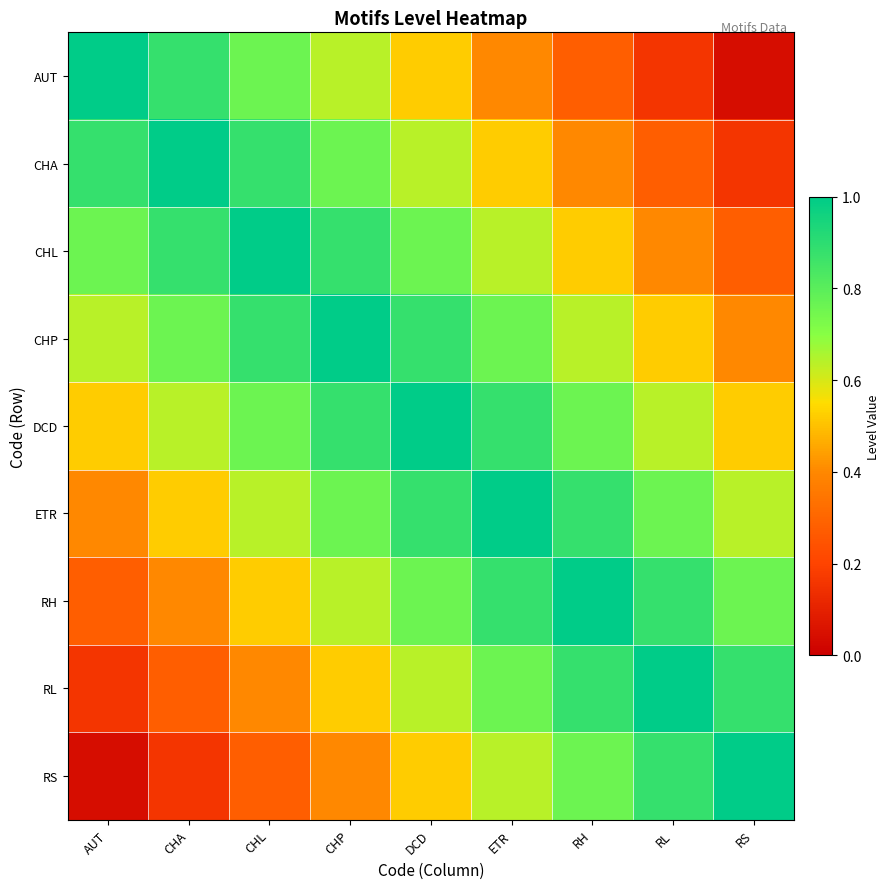

List the series in order of their peak value, highest first.

AUT, CHA, CHL, CHP, DCD, ETR, RH, RL, RS